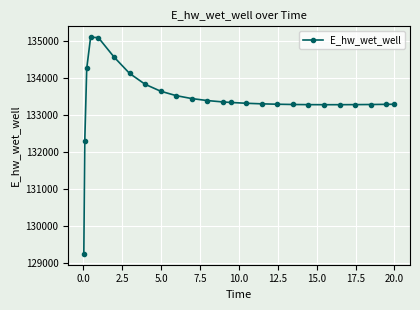

What is the minimum value shown in the chart?

129248.6